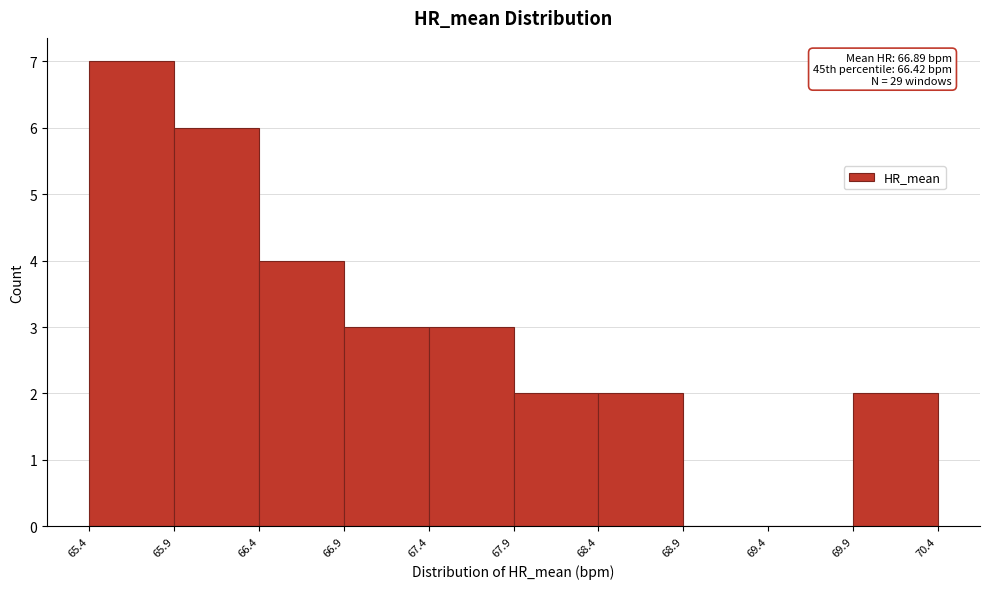

Which range on the x-axis has the tallest bar?

65.4 to 65.9